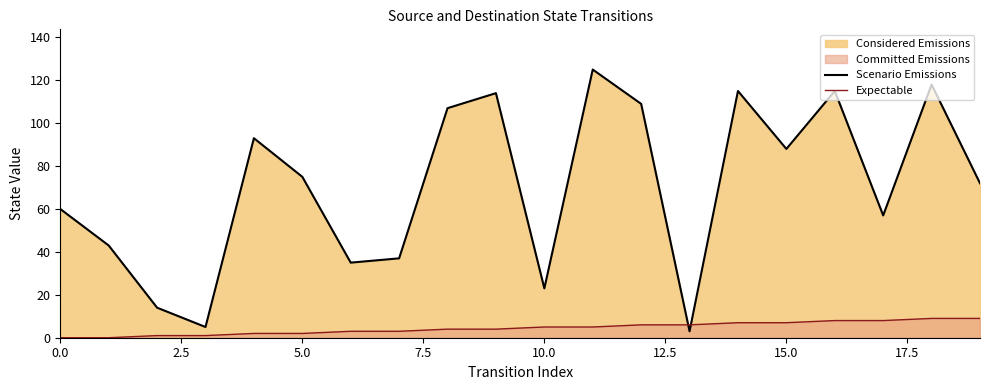

What position from the right is 0.0?

20